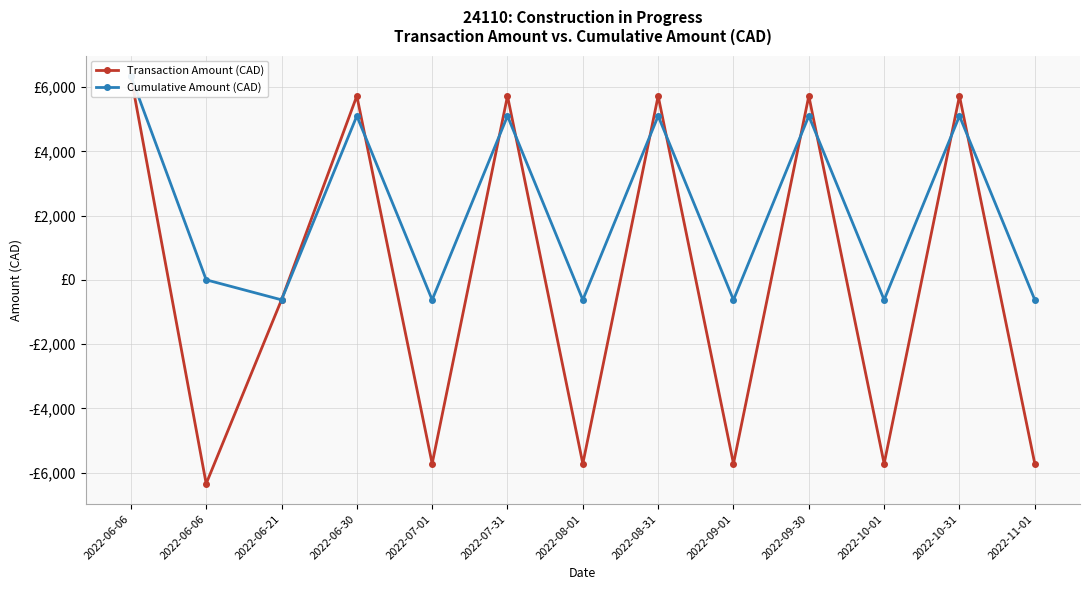

At which category does Cumulative Amount (CAD) reach its first local valley?

2022-06-21